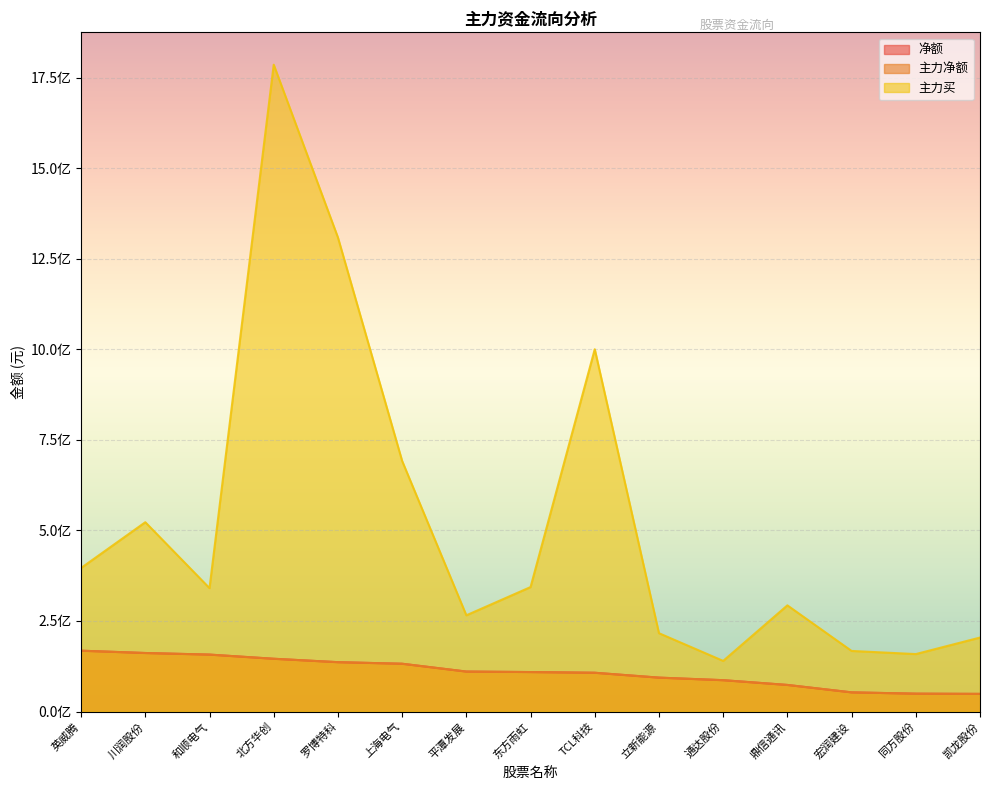

At 上海电气, list the series in order from smallest to largest.

净额, 主力净额, 主力买